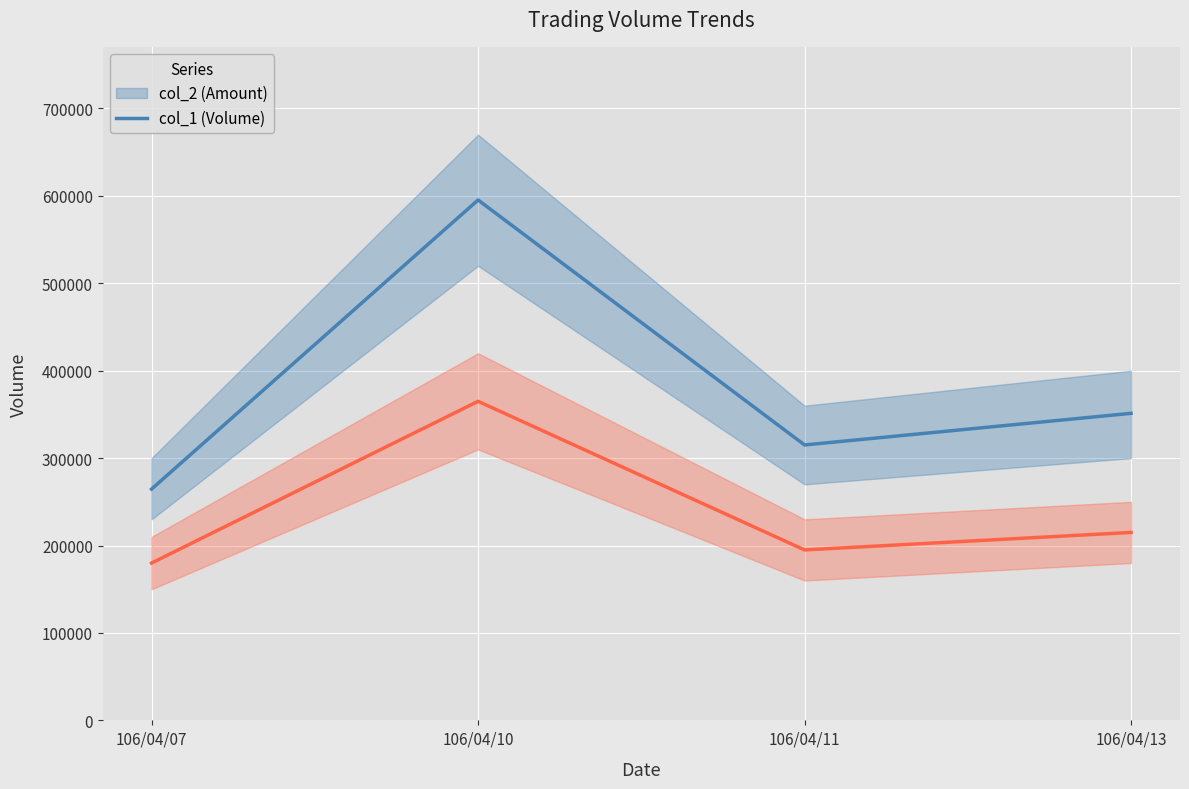

What is the value of the col_2 (Amount) point at the 2nd from the left?

595300